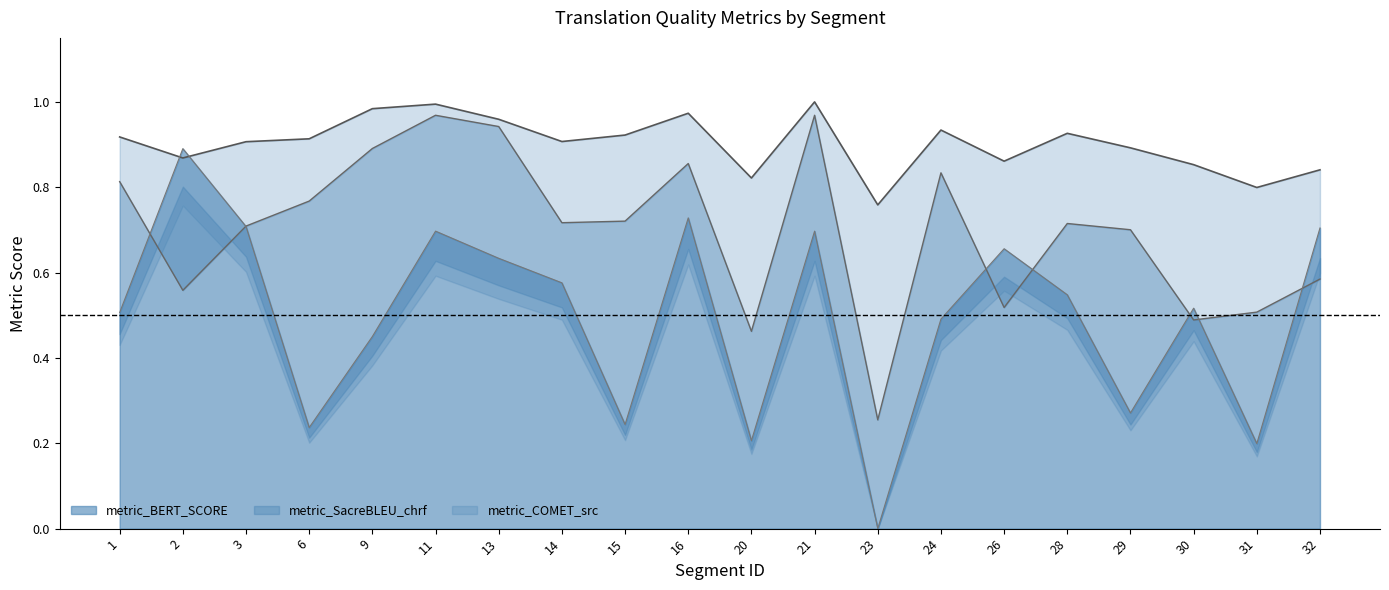

What is the maximum value for metric_SacreBLEU_chrf?

1.0